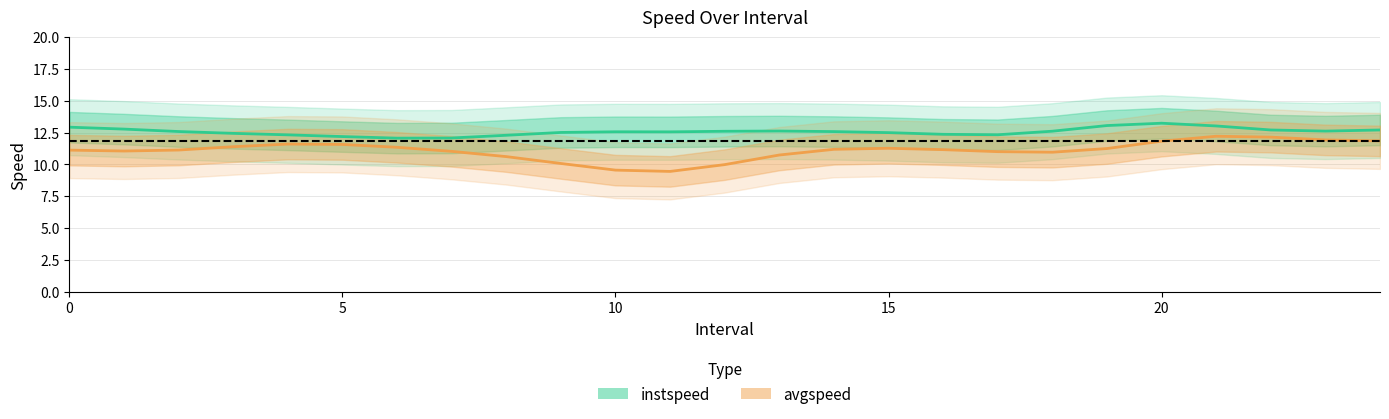

True or false: instspeed and avgspeed cross at least once.

False